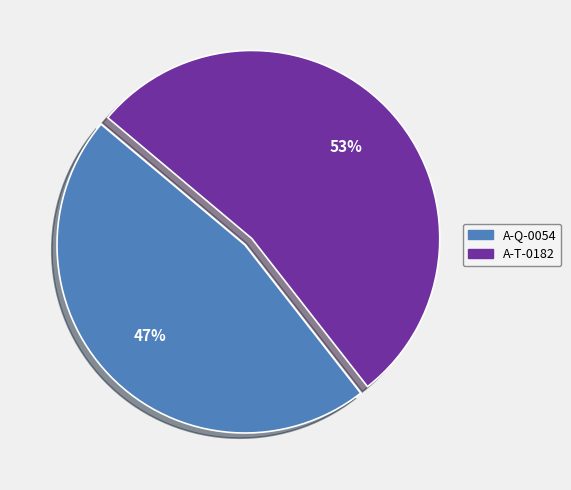

To the nearest percent, what is the average slice percentage?

50%